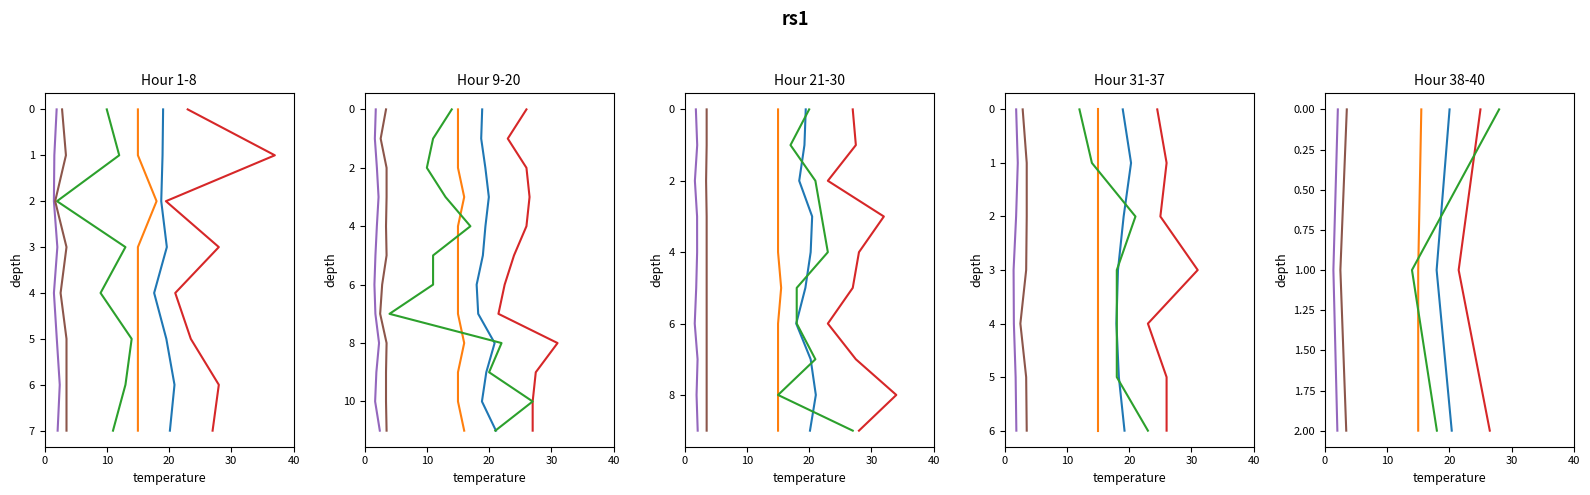

How many series are shown in this chart?

6